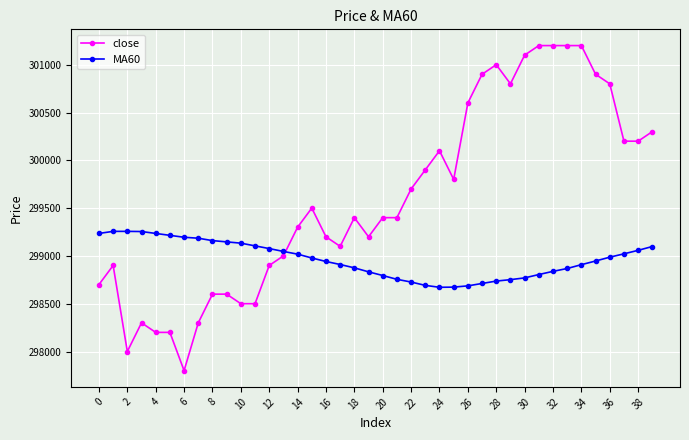

List the series in order of their peak value, lowest first.

MA60, close